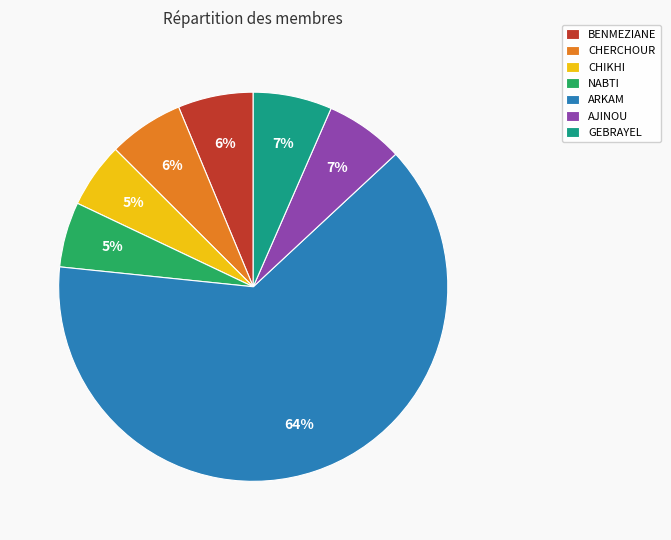

Is there a majority slice in this chart?

Yes